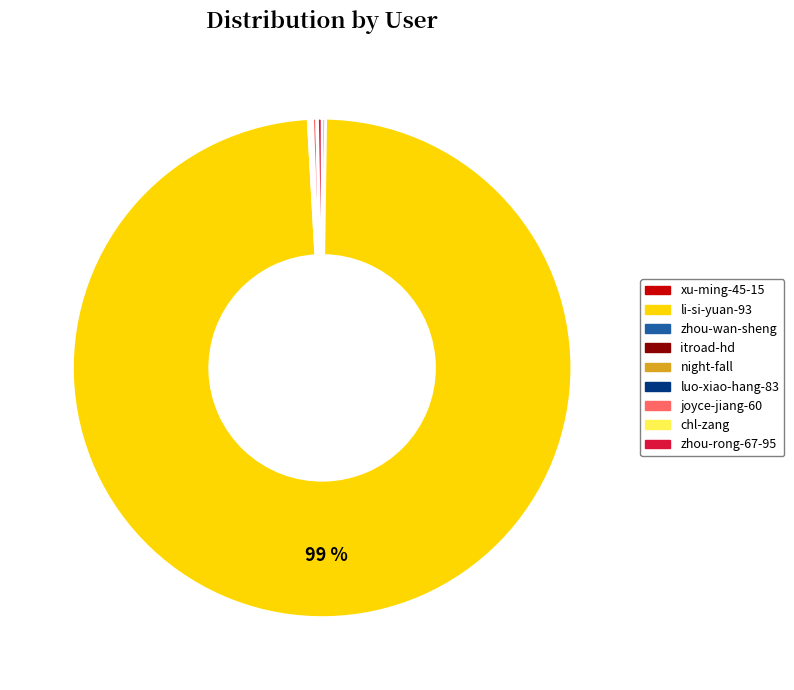

Is there any slice that represents more than half of the pie?

Yes